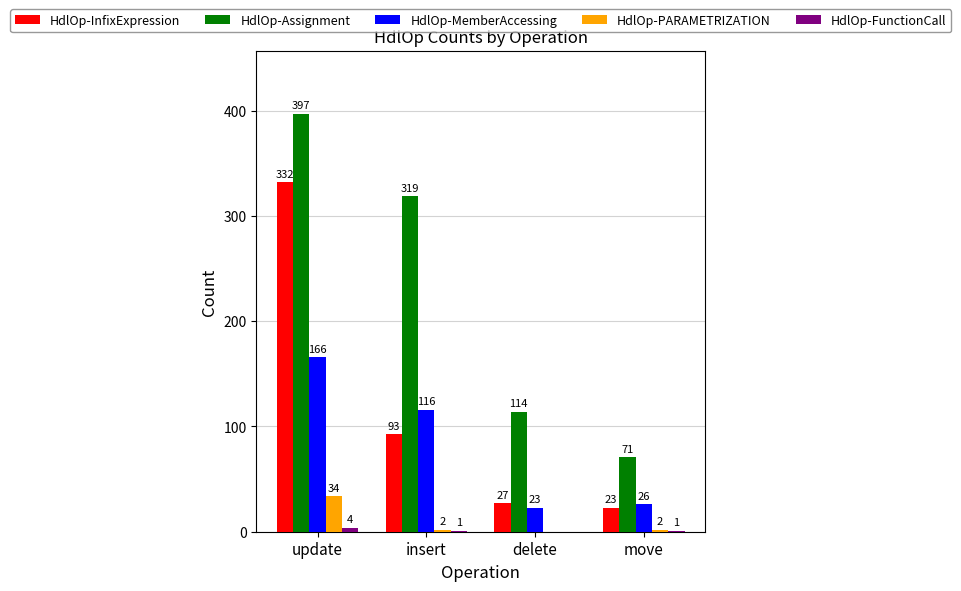

True or false: HdlOp-Assignment has a value of 168 at insert.

False